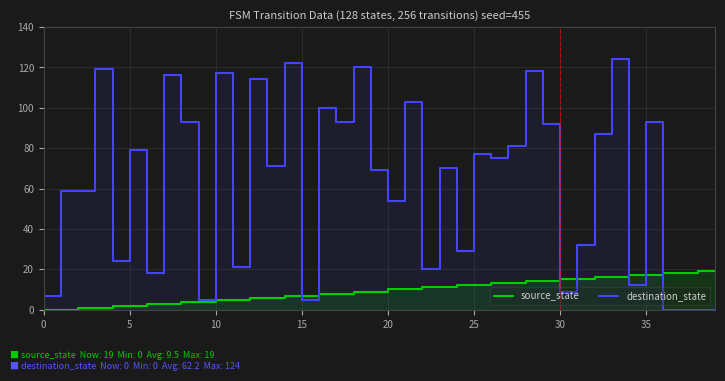

What is the value of the source_state point at the 29th from the left?

14